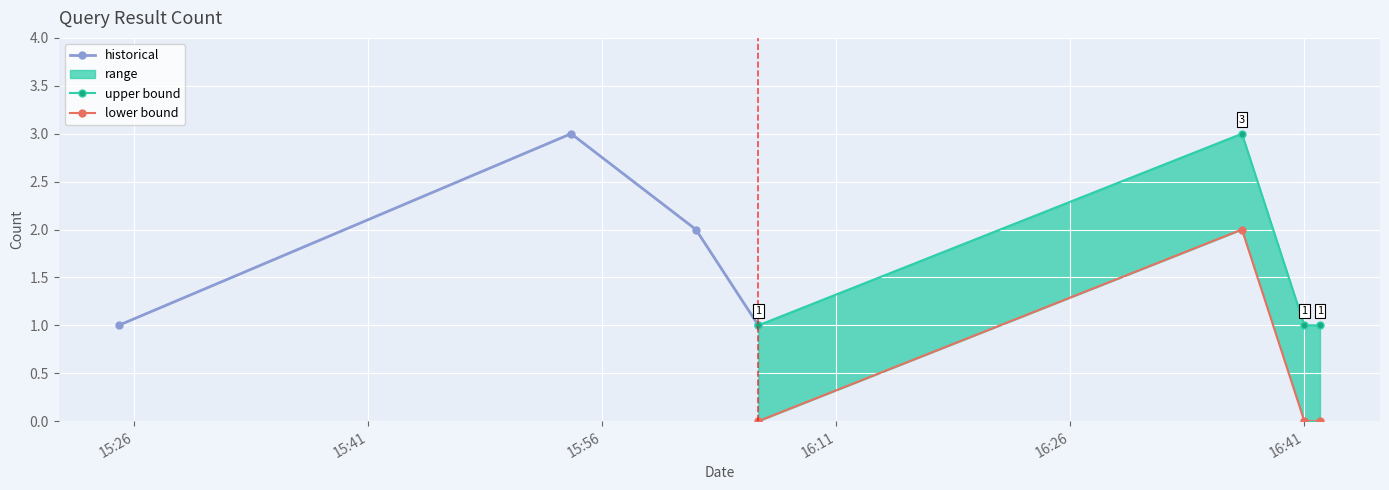

How many lines are shown in the chart?

3